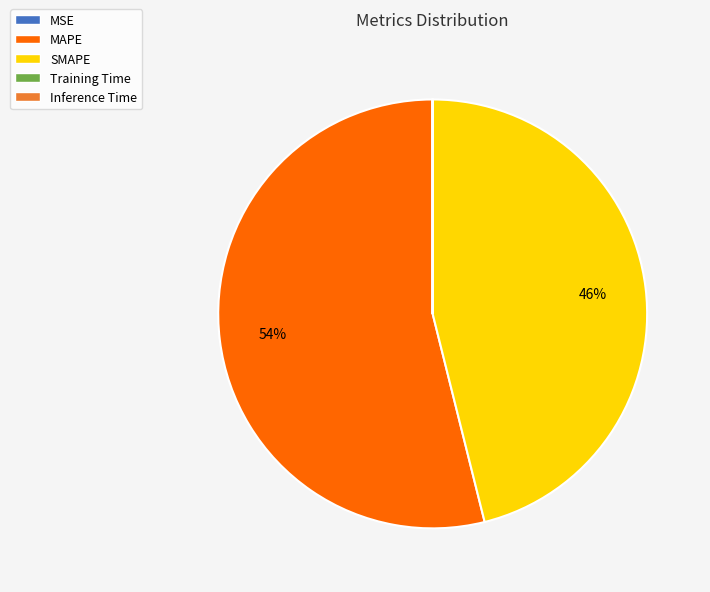

Is there a majority slice in this chart?

Yes